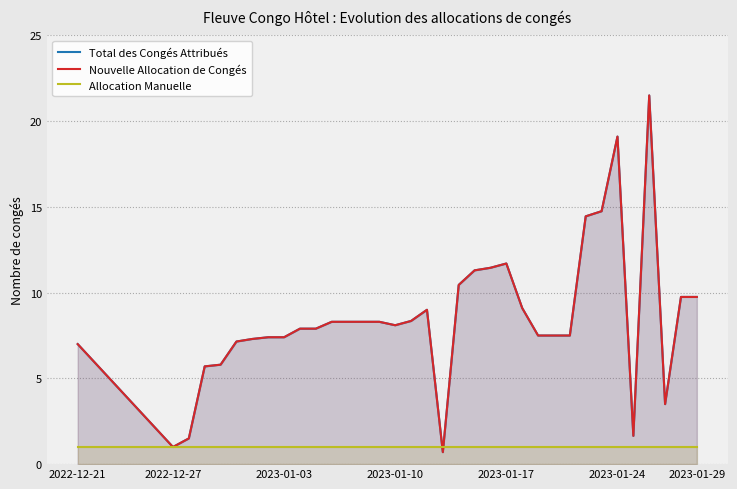

Between 2023-01-10 and 20, which series saw the biggest shift?

Total des Congés Attribués